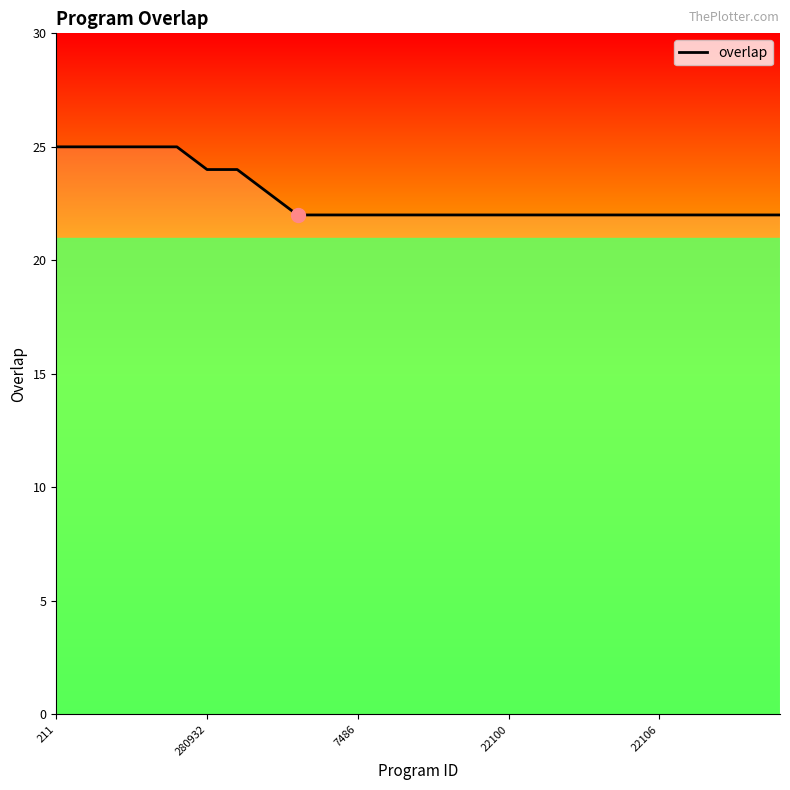

What is the minimum value shown in the chart?

22